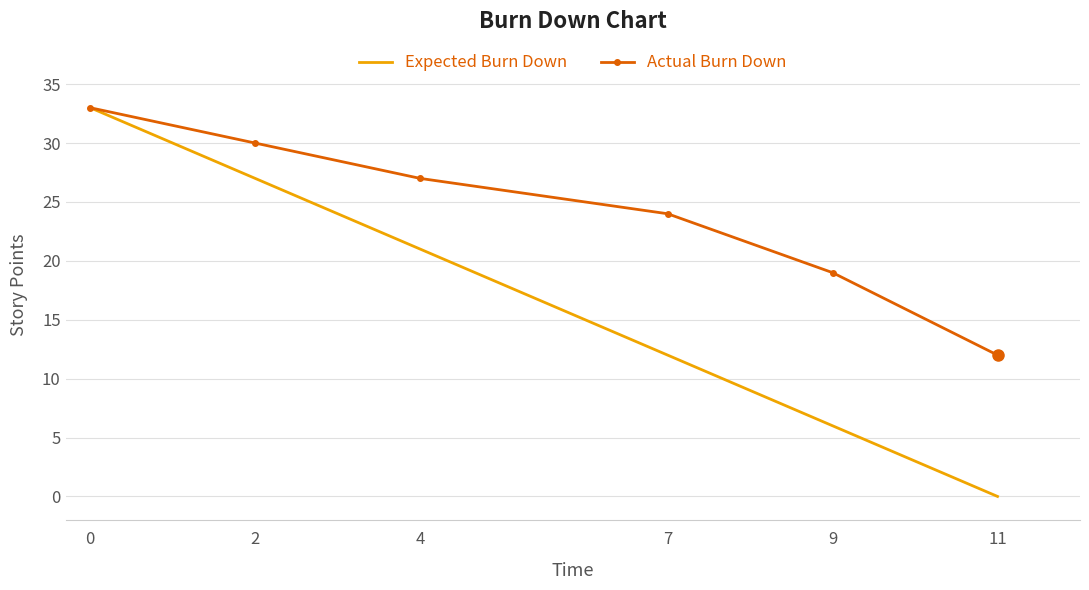

How many categories are shown in the chart?

6